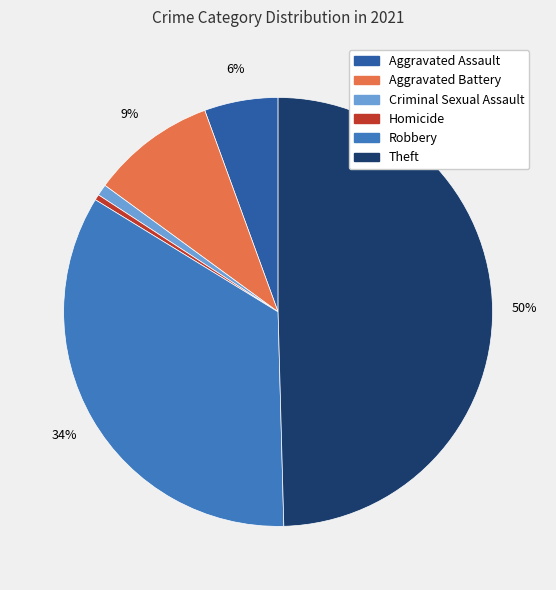

What is the ratio of the value at Theft to the value at Homicide?

116.0